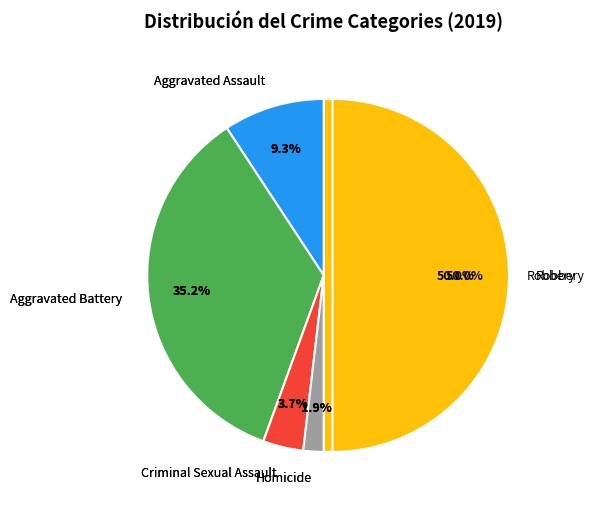

What percentage is NOT represented by Robbery?

50.0%